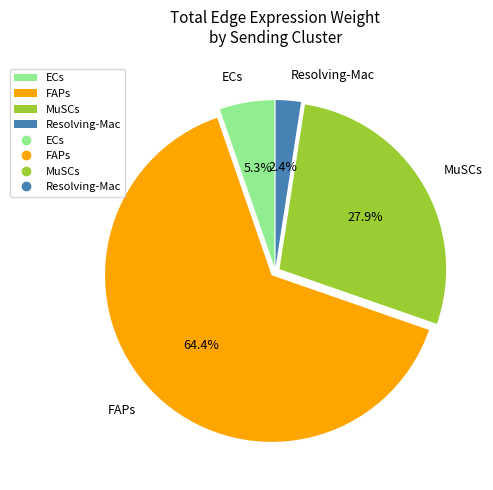

What percentage is the Resolving-Mac slice, to the nearest percent?

2%